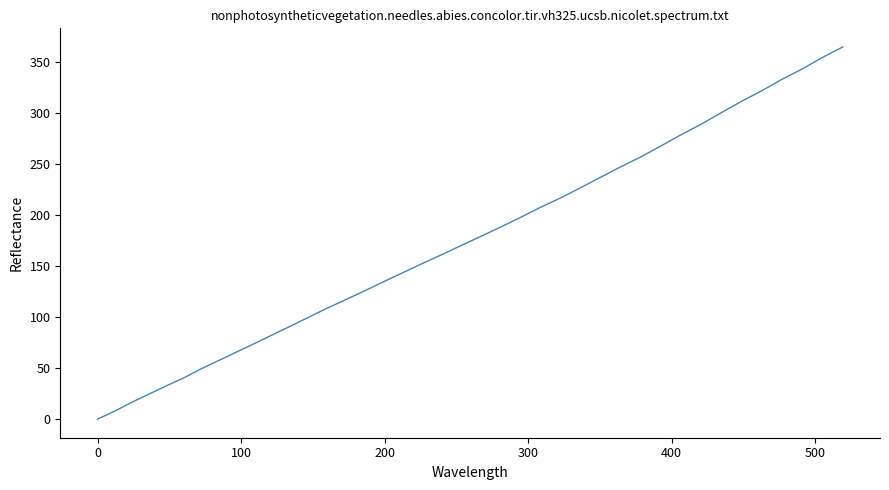

What is the difference between the second highest and second lowest values?

345.5